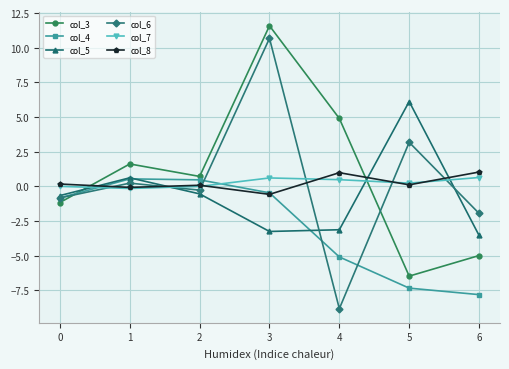

How many positive values does the col_3 series have?

4